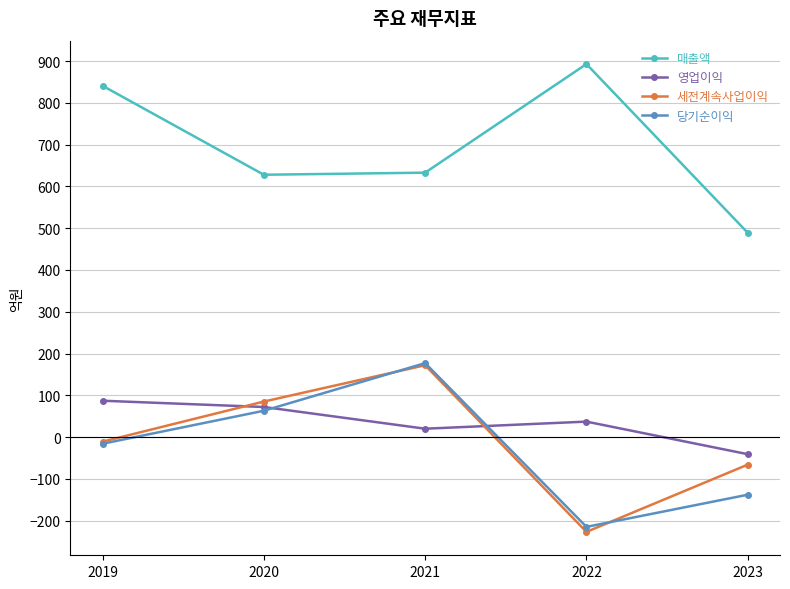

Between 2021 and 2022, which series saw the biggest shift?

세전계속사업이익